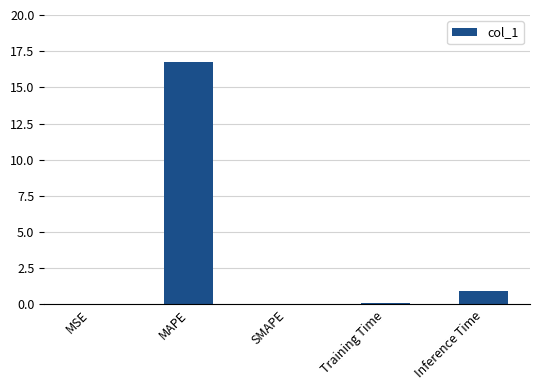

What is the sum of all values?

17.8